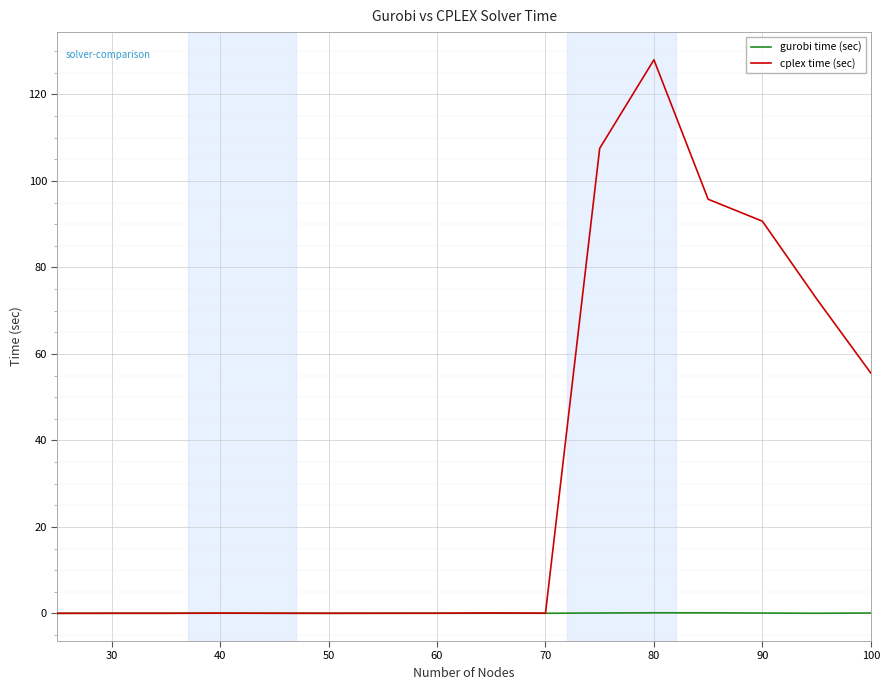

Which series has the largest range (max minus min)?

cplex time (sec)